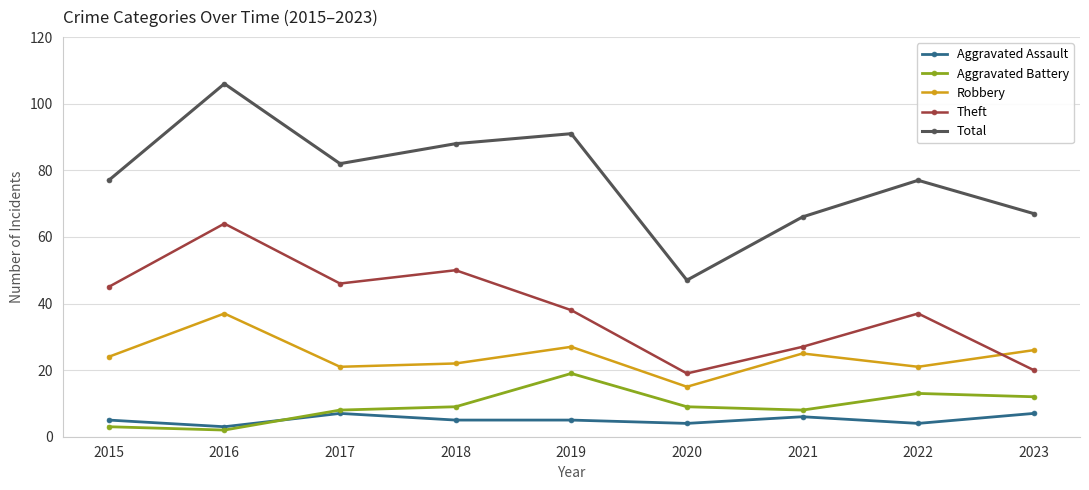

What is the total value across all series at 2022?

152